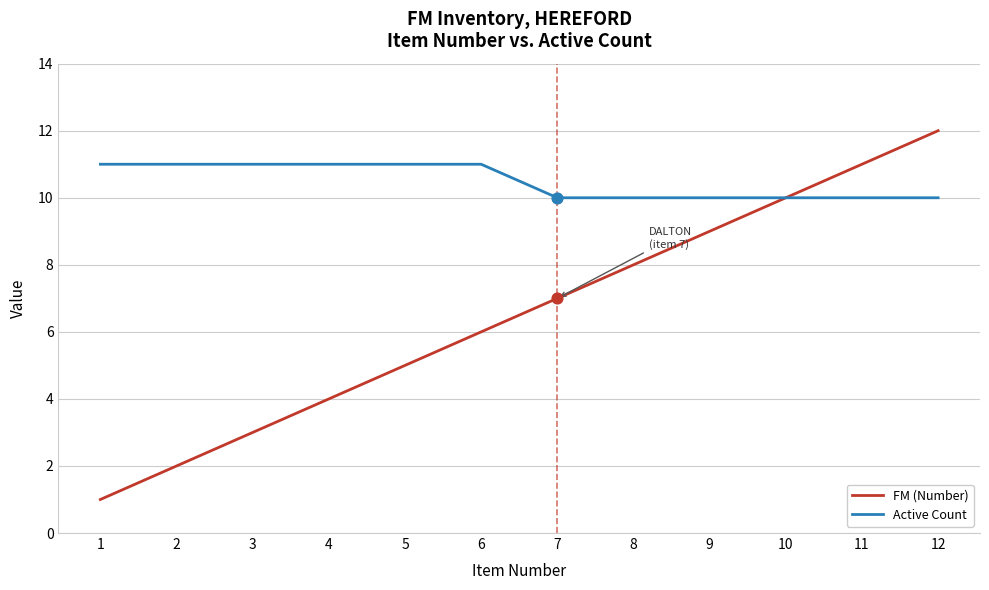

Which series has the widest spread of values?

FM (Number)